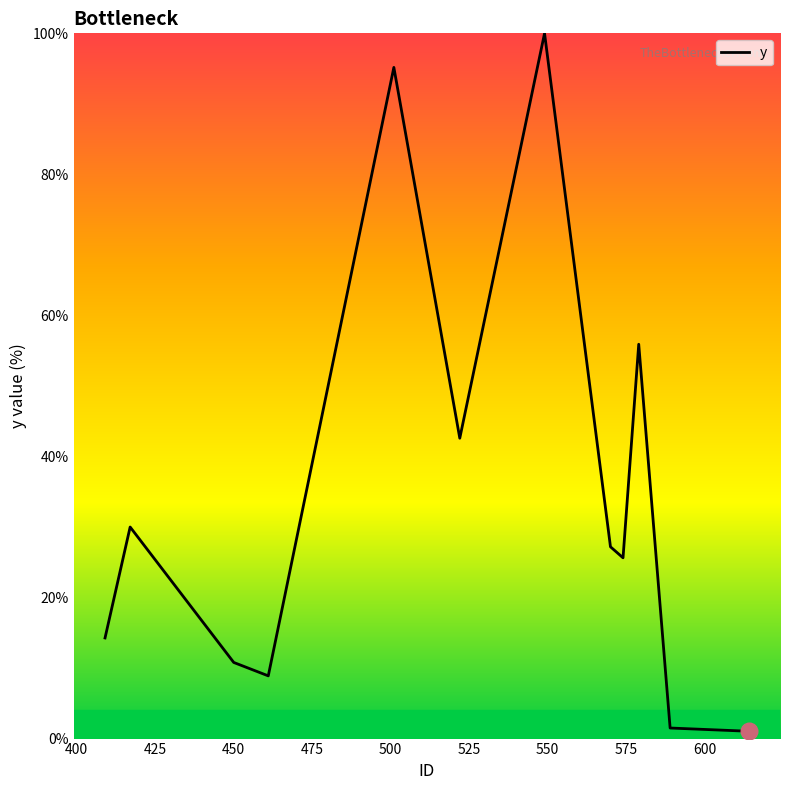

What is the maximum value shown in the chart?

100.0